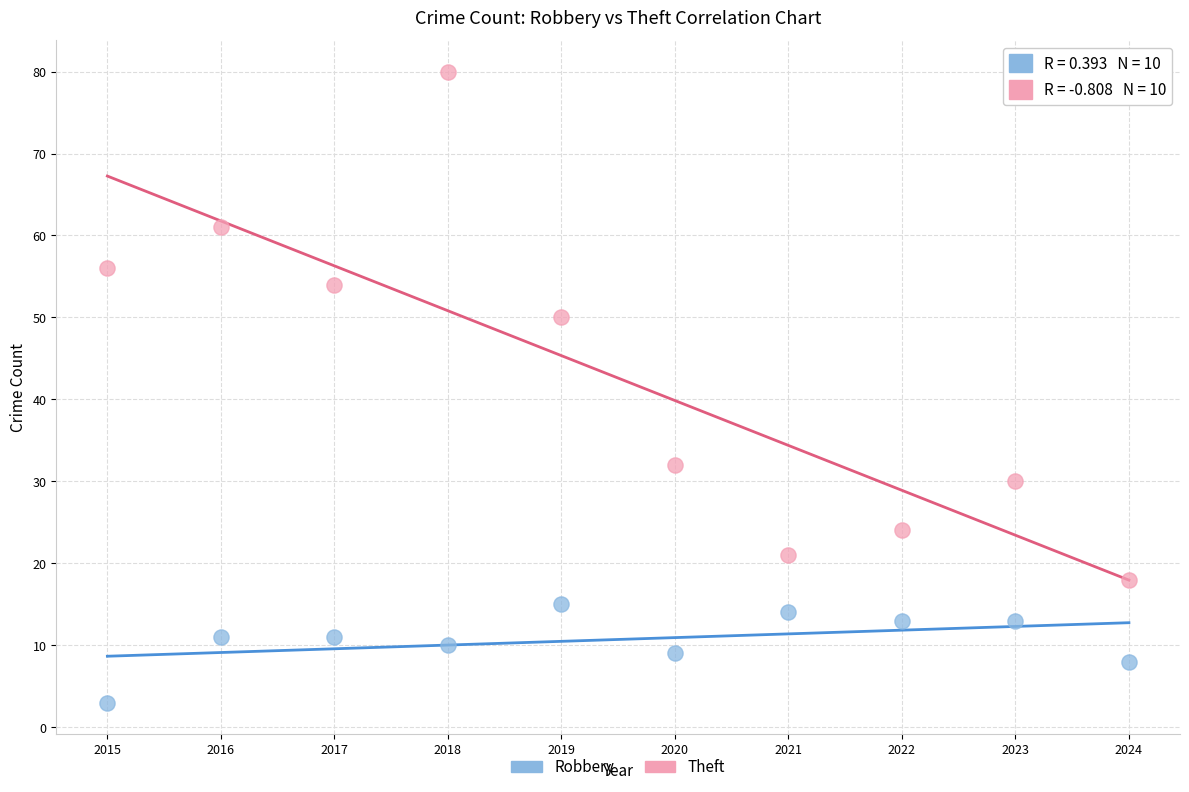

Which series contains the highest Y value?

Theft